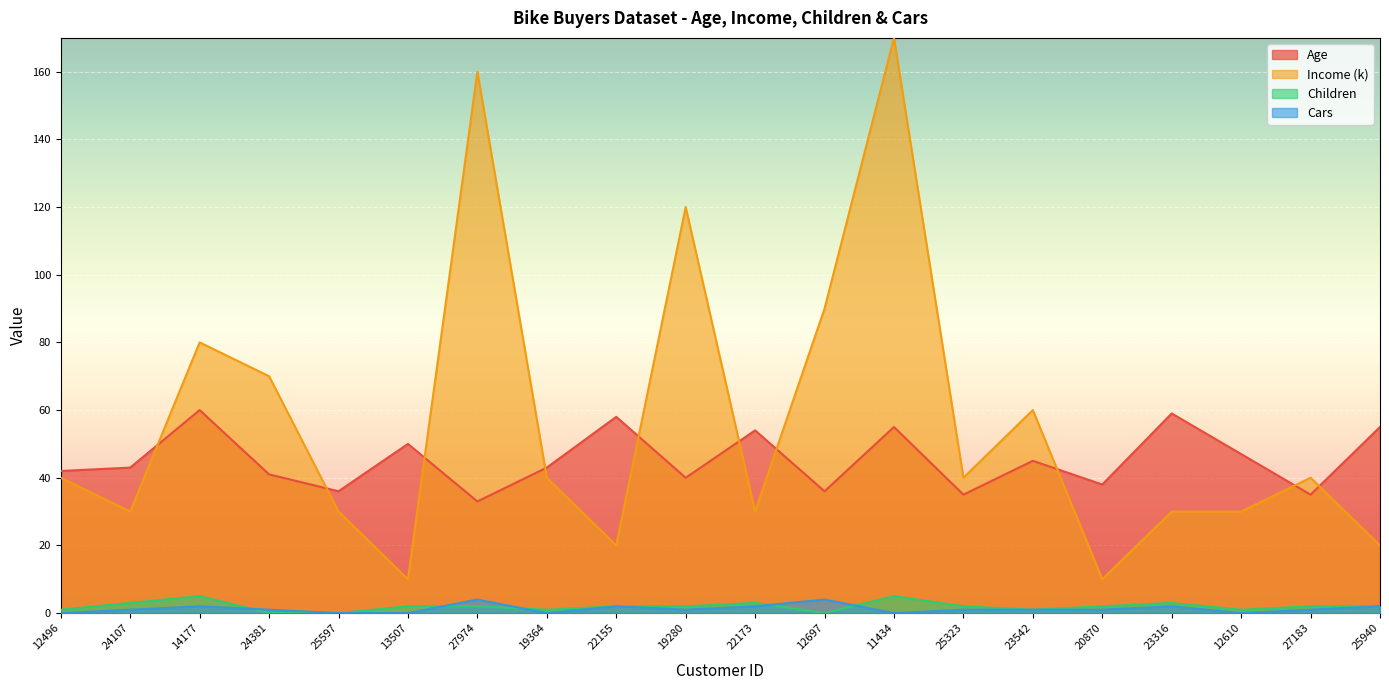

What position from the right is 24381?

17